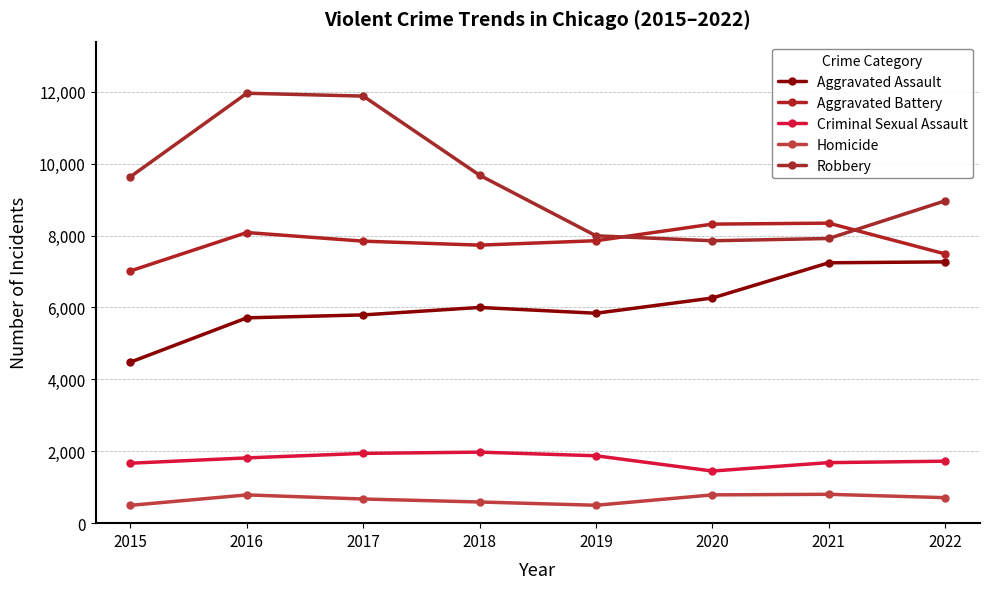

What is the difference between the second highest and minimum values in the Robbery series?

4024